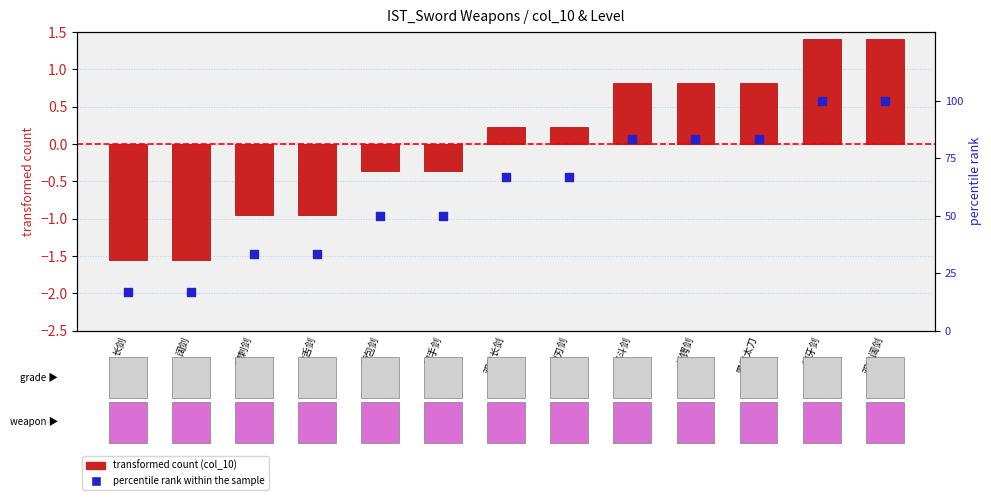

Which series has the widest spread of Y values?

percentile rank within the sample